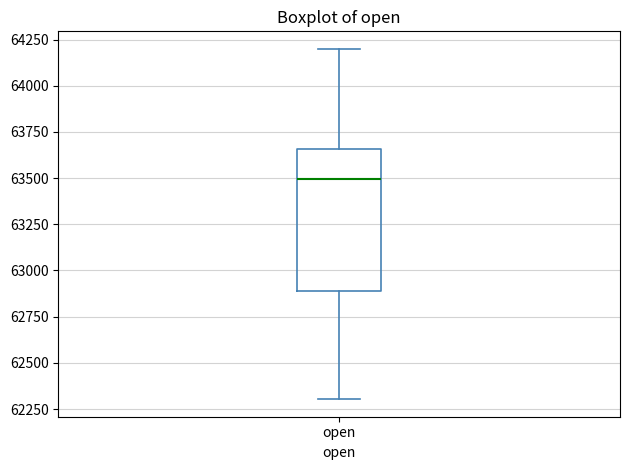

Transcribe this box plot: give where the median line is, the range the box spans, and where the two whiskers end, as read against the y-axis. The values are not printed on the chart, so give them approximately, as read against the axis.

median 63500, box 62900 to 63650, whiskers 62300 to 64200